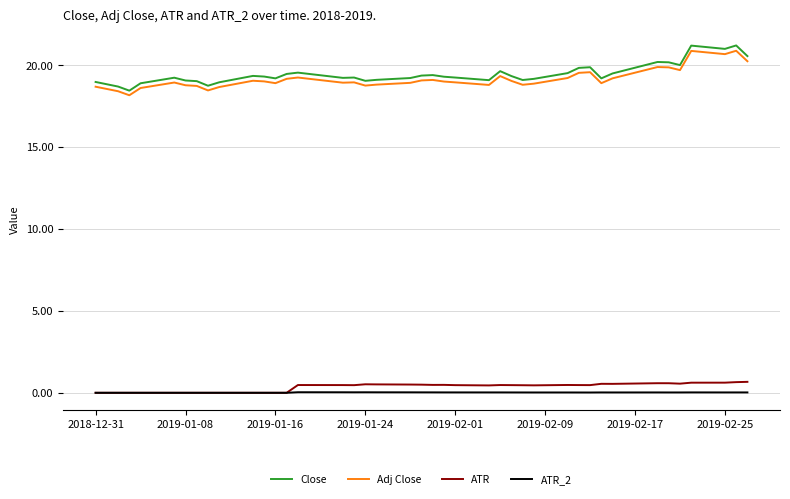

Which series has the largest range (max minus min)?

Close